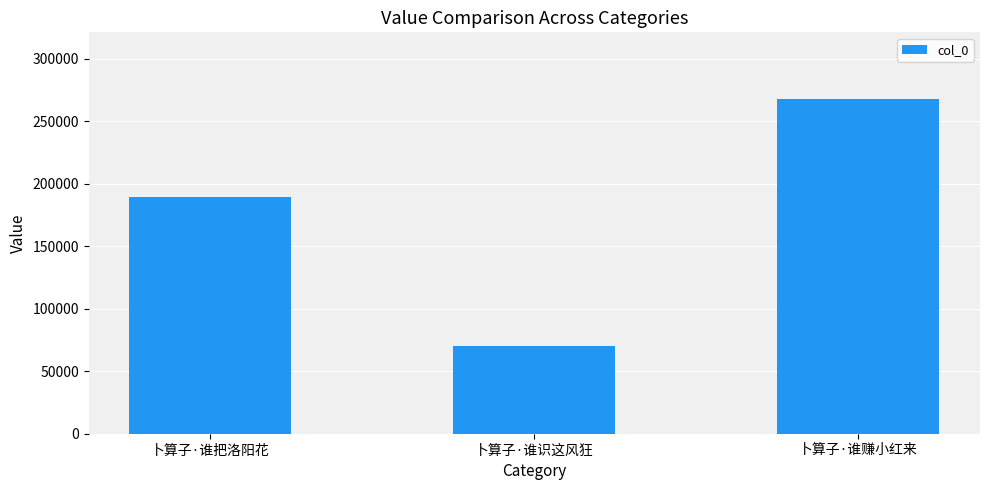

Reading left to right, transcribe all the data shown in this chart.

189205	69950	267491